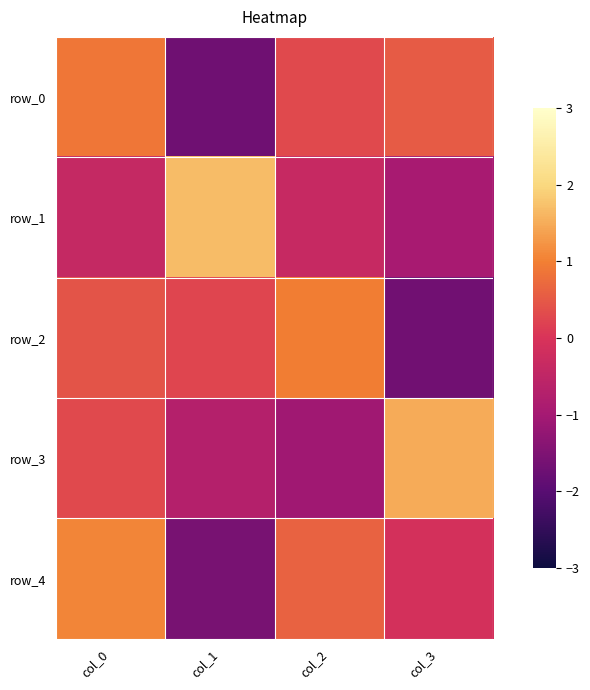

Which has a higher value, col_3 or col_2?

col_3